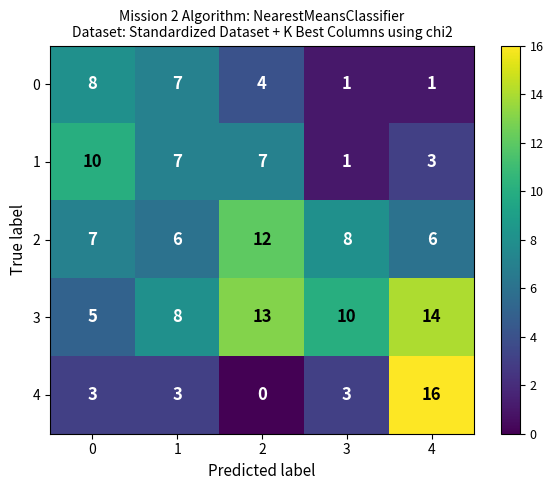

Rank the series at 0 from highest to lowest value.

1, 0, 2, 3, 4